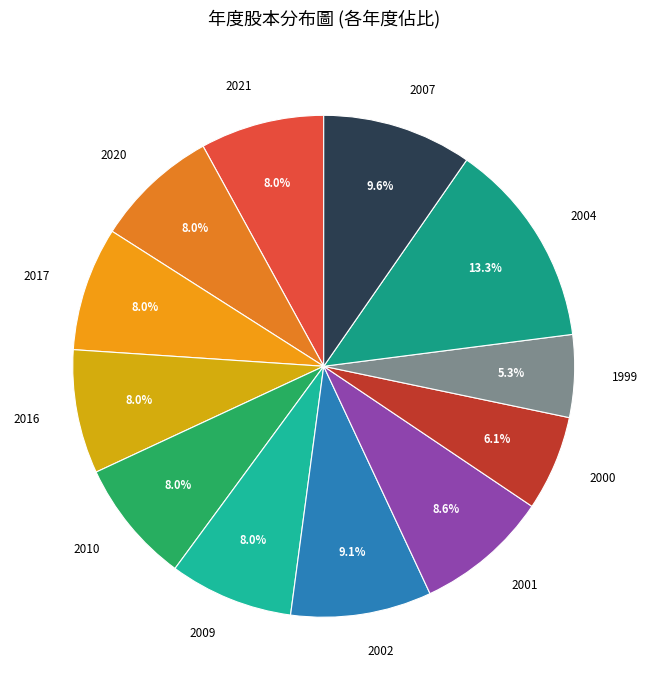

To the nearest percent, what percentage of the pie is 2007?

10%